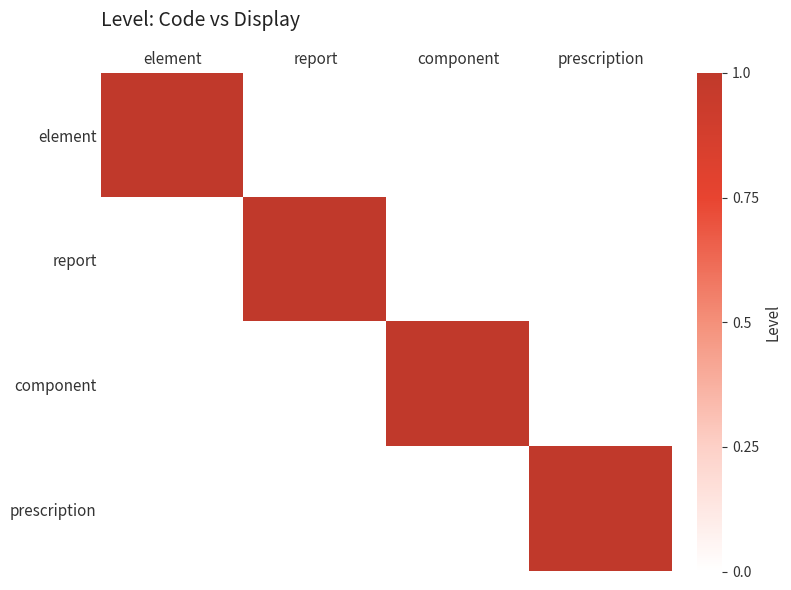

At which category does the chart reach its minimum across all series?

report